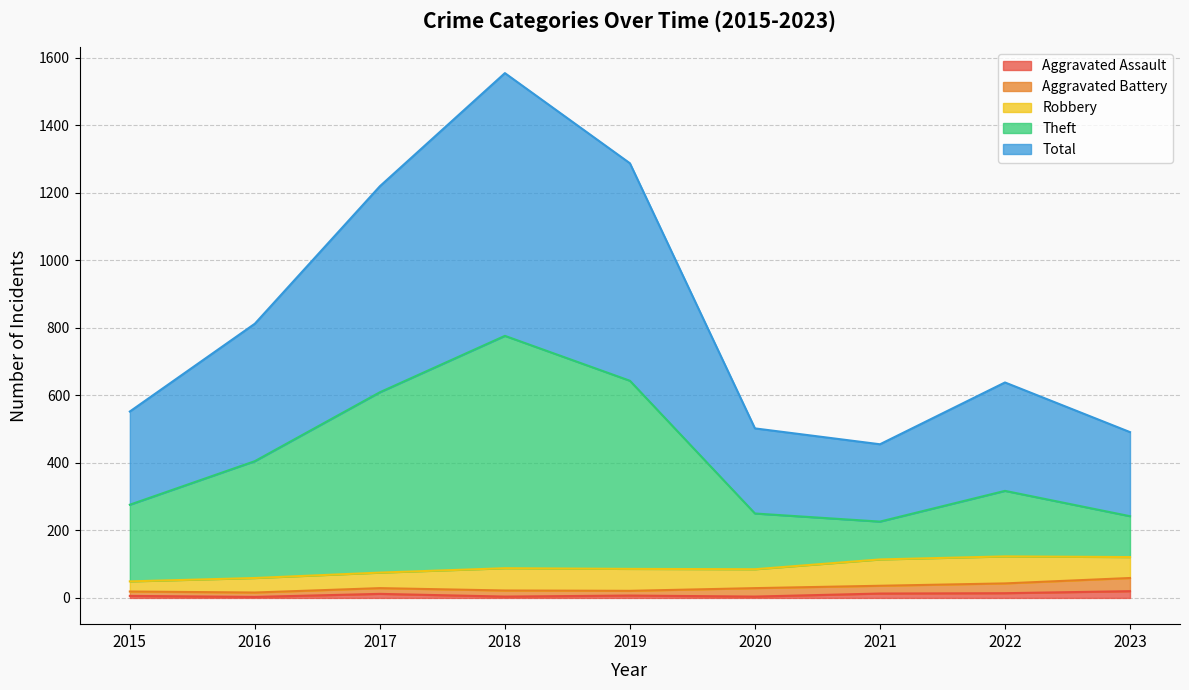

True or false: Aggravated Assault and Total cross at least once.

False